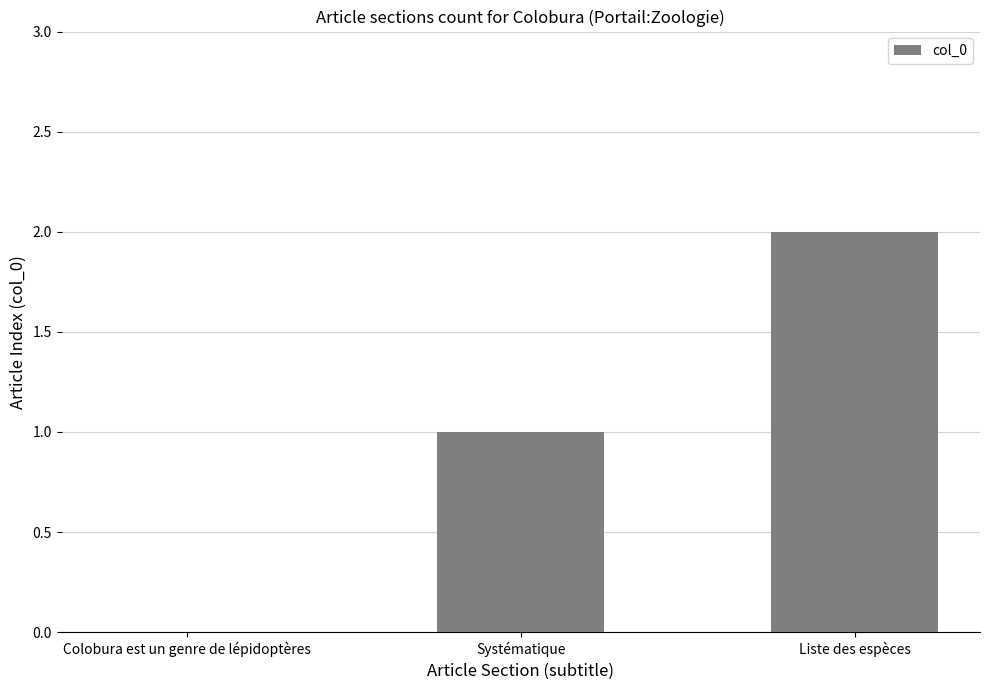

Between Systématique and Colobura est un genre de lépidoptères, which is larger?

Systématique